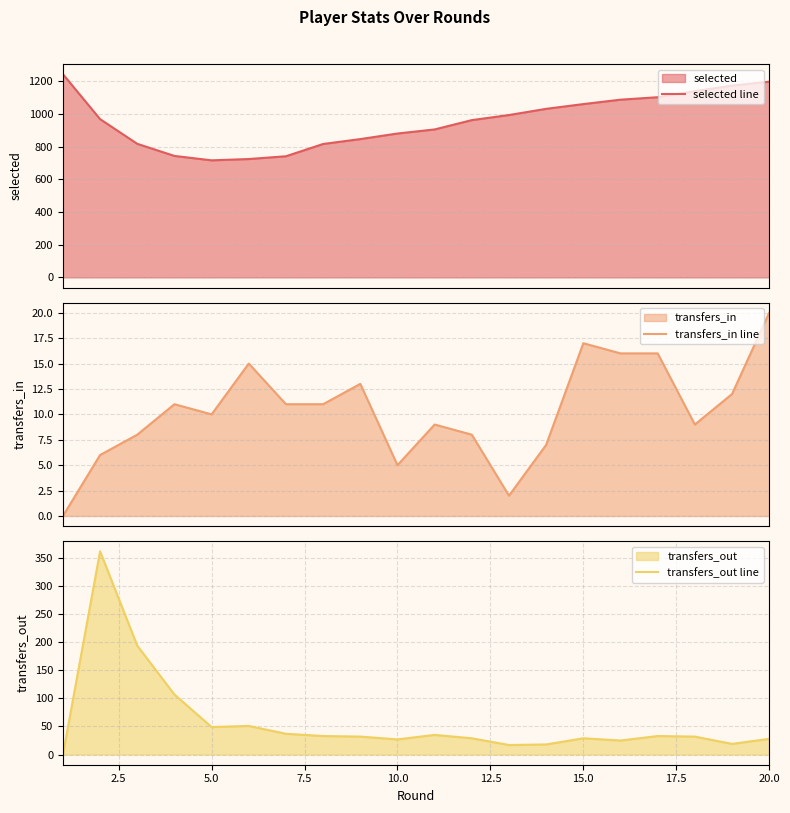

What is the minimum value for selected line?

716